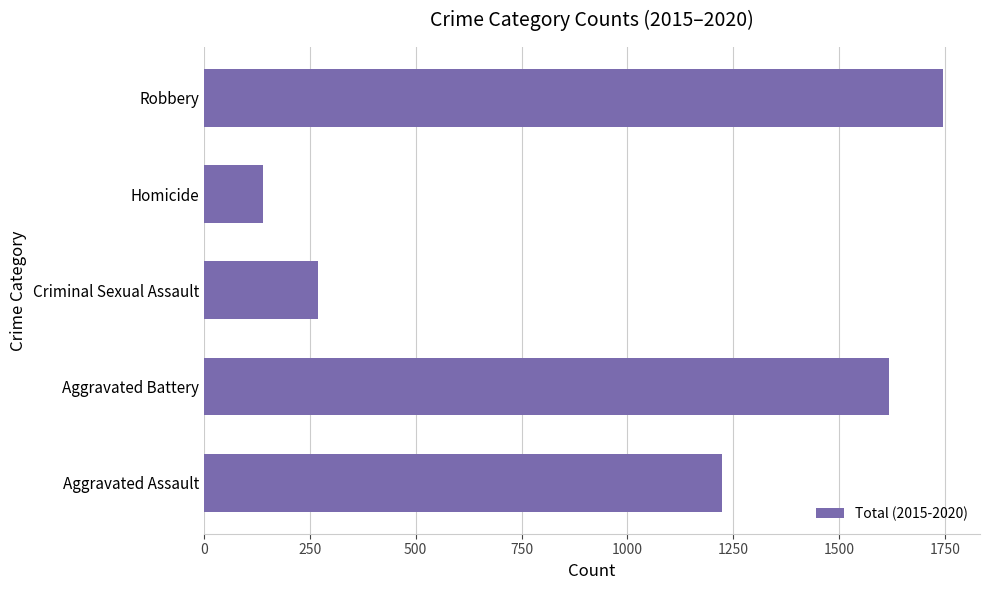

What is the smallest value displayed?

139